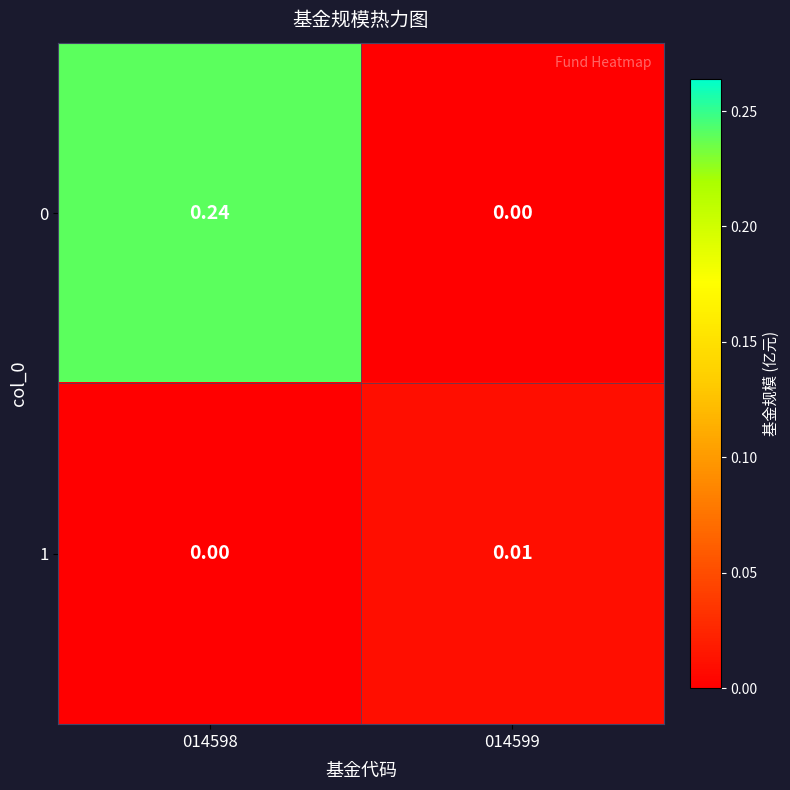

Is the value of 0 at 014598 greater than the value of 1 at 014598?

Yes